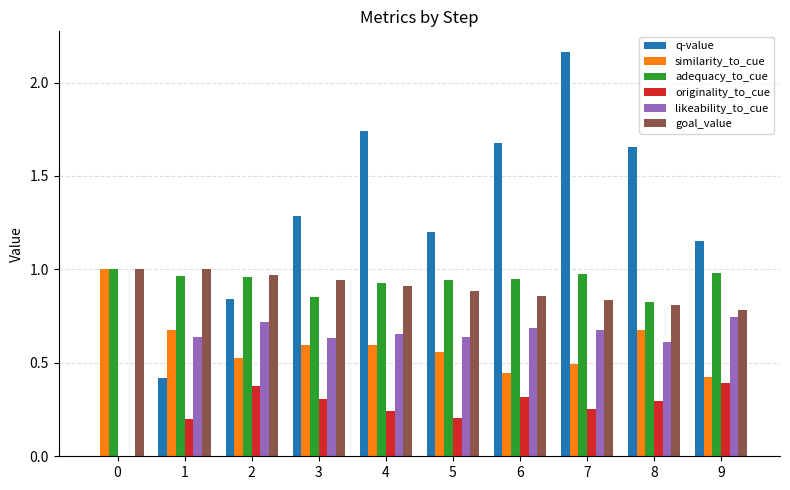

The value of goal_value at 1 is 1.8. True or false?

False